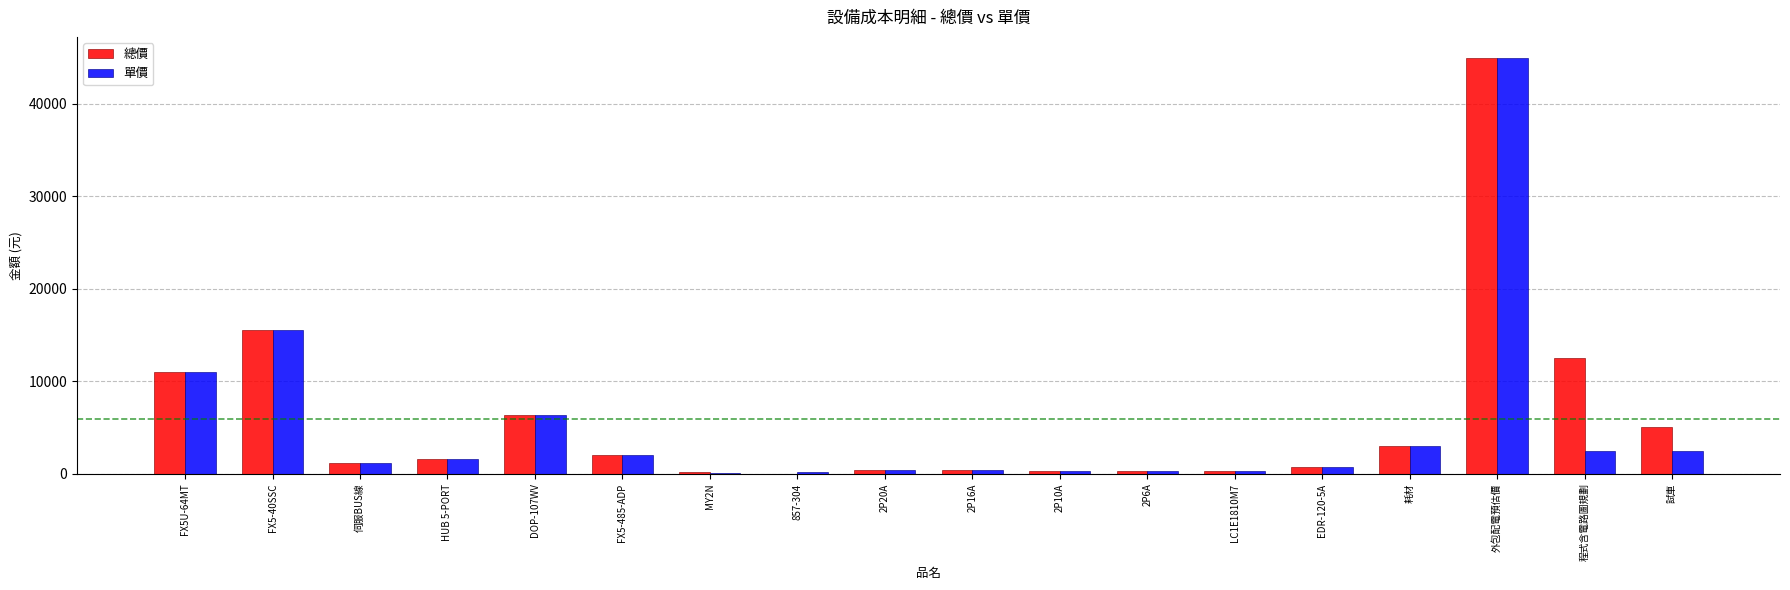

What is the approximate value of 總價 at 外包配電預估價?

45000